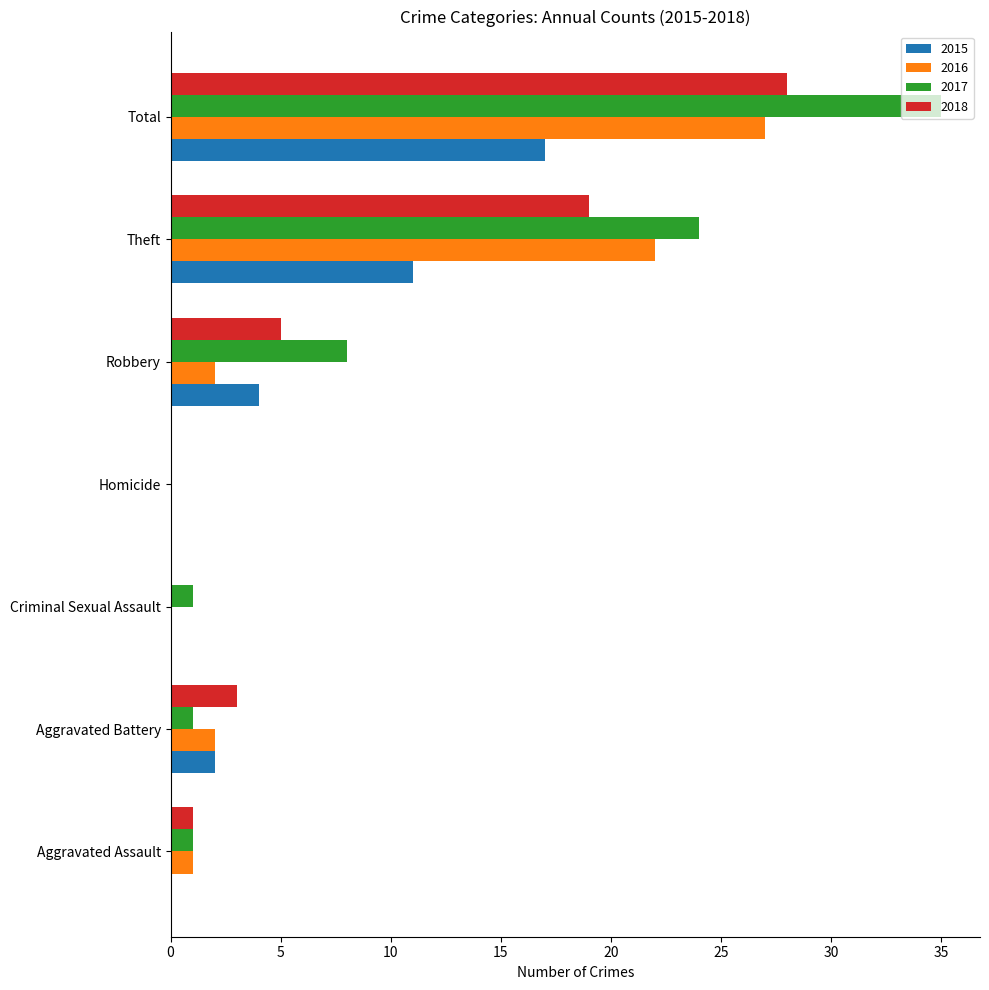

Between Theft and Total, which series saw the biggest shift?

2017